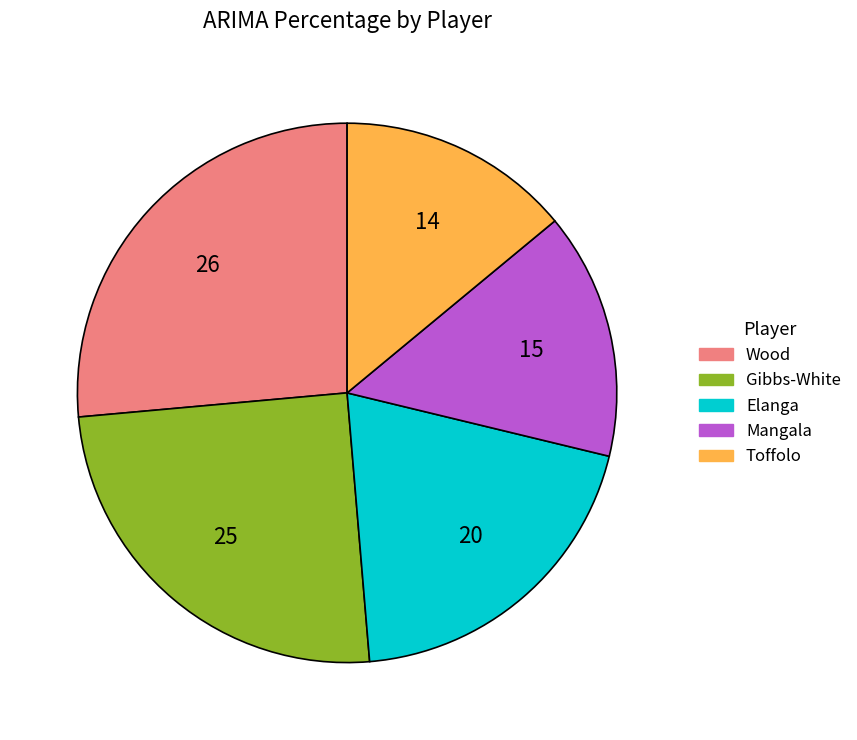

How many segments does this pie chart have?

5